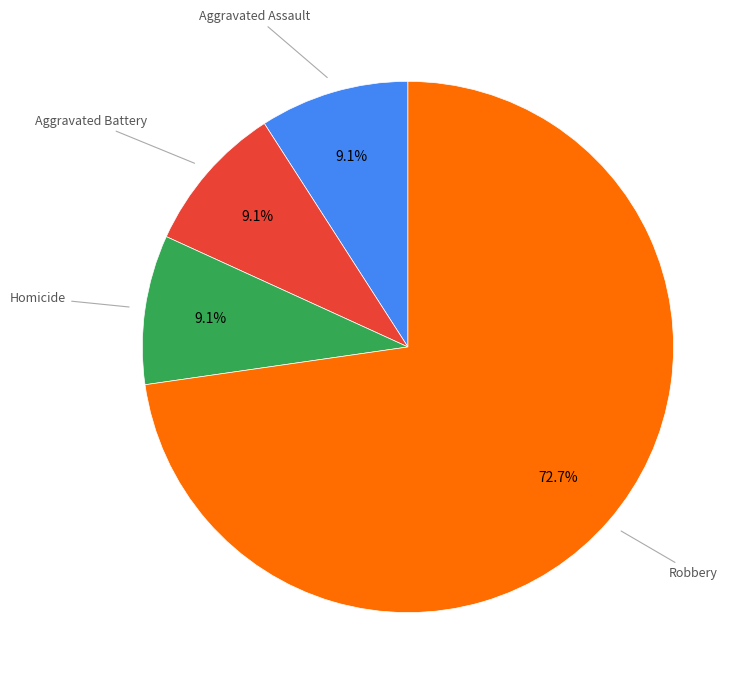

Is there any slice that represents more than half of the pie?

Yes